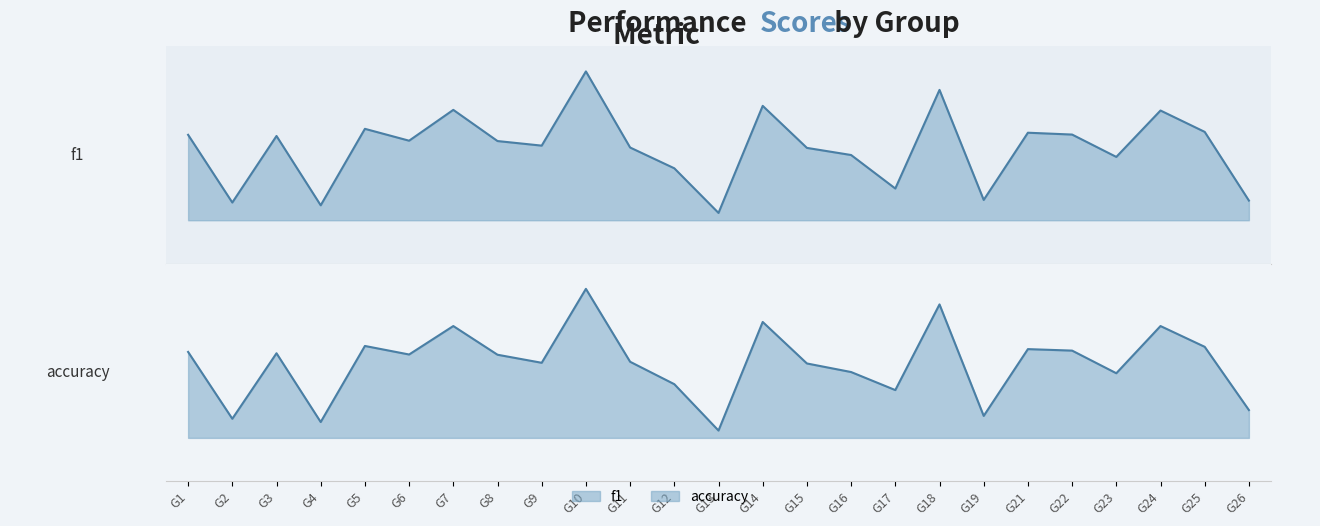

At G13, list the series in order from smallest to largest.

accuracy, f1